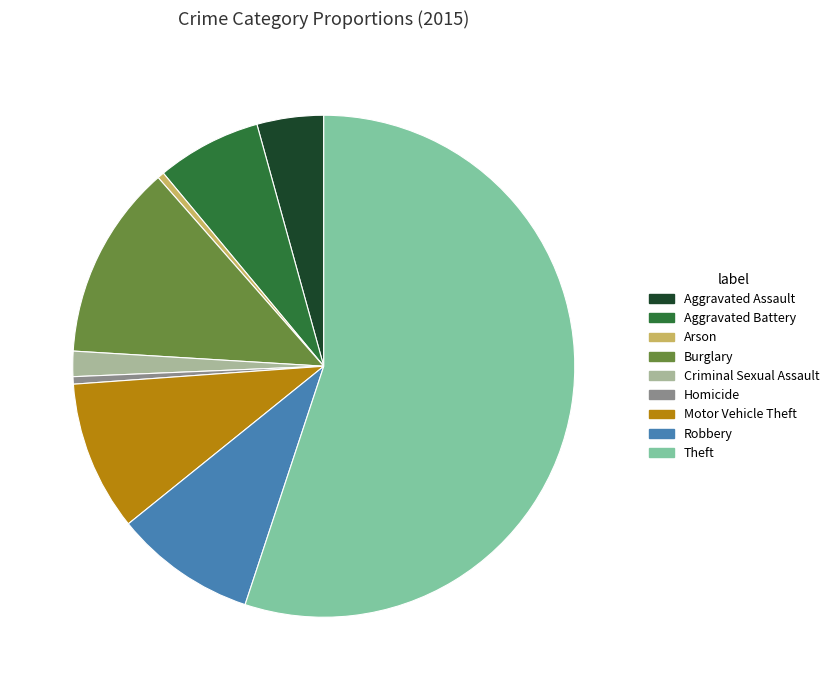

Combined, do Criminal Sexual Assault and Robbery account for over 50%?

No